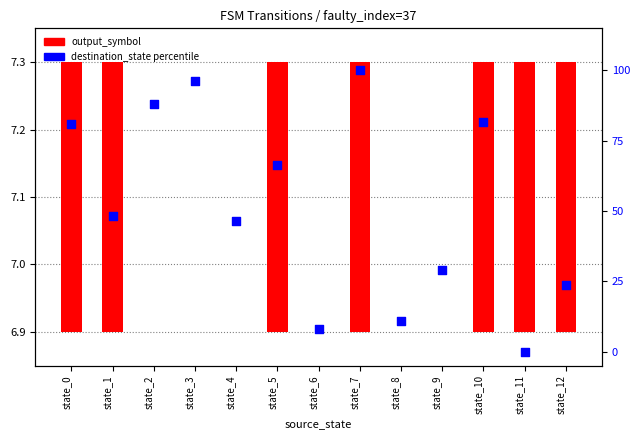

Is the value of destination_state percentile at state_5 greater than the value of output_symbol (scaled) at state_1?

Yes